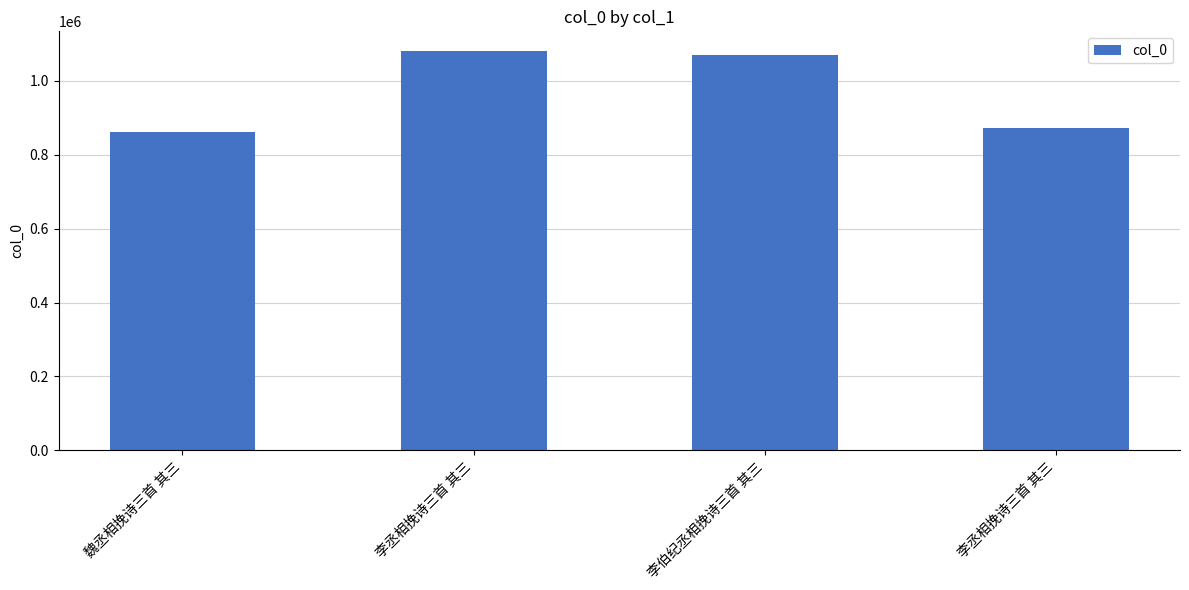

What is the ratio of the value at 李丞相挽诗三首 其三 to the value at 李丞相挽诗三首 其三?

0.8